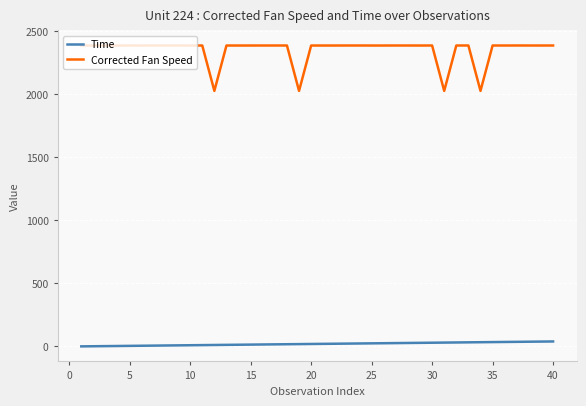

What is the lowest value of the Corrected Fan Speed series?

2028.0